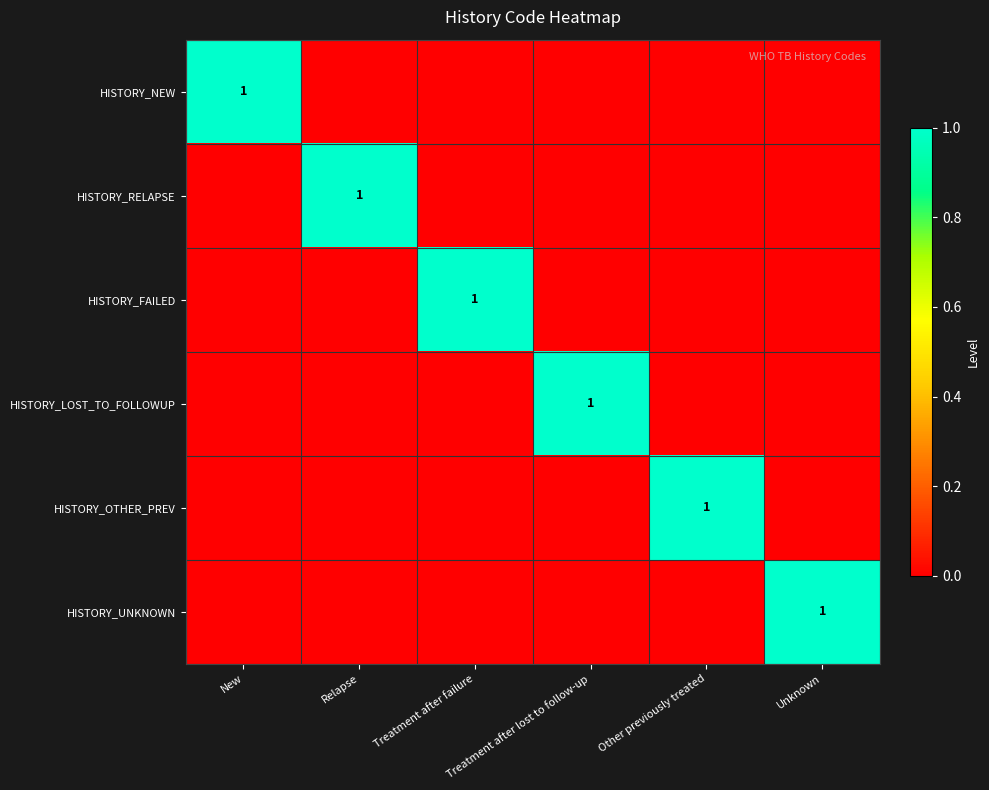

How many categories are shown in the chart?

6